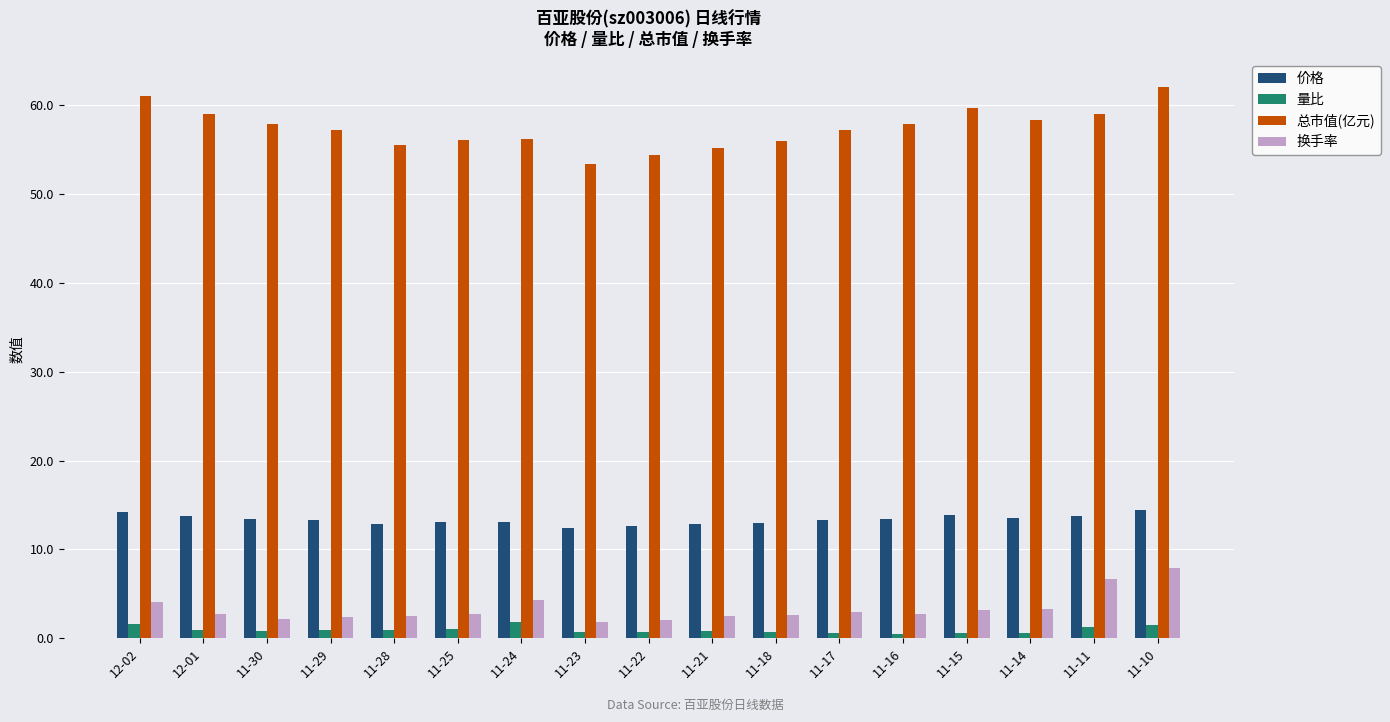

How many series are shown in this chart?

4